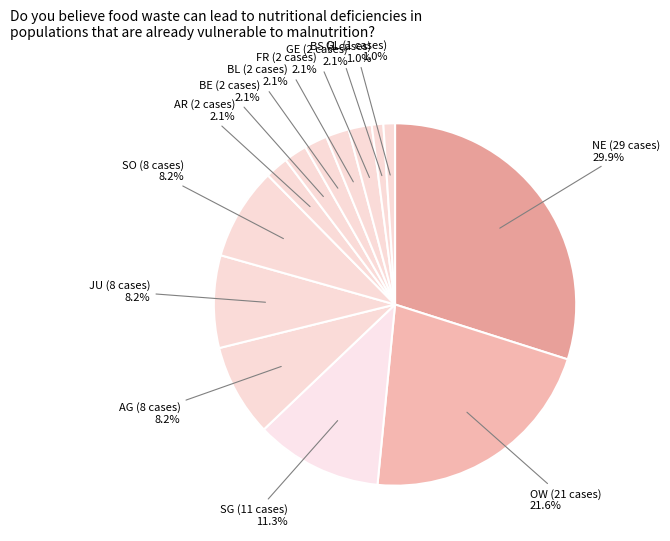

Combined, do NE (29 cases) and BL (2 cases) account for over 50%?

No